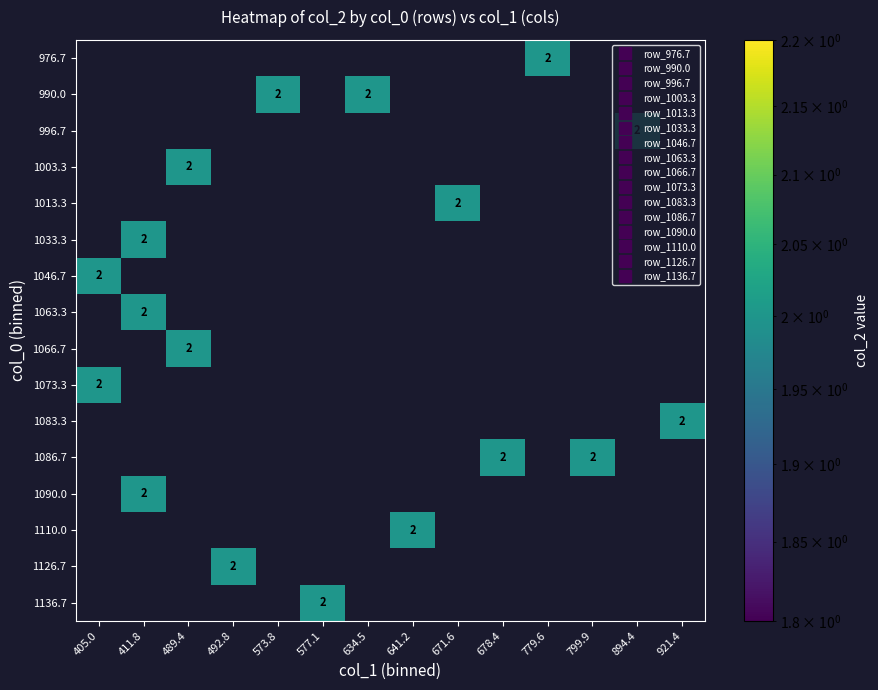

What is the maximum value shown in the chart?

2.0